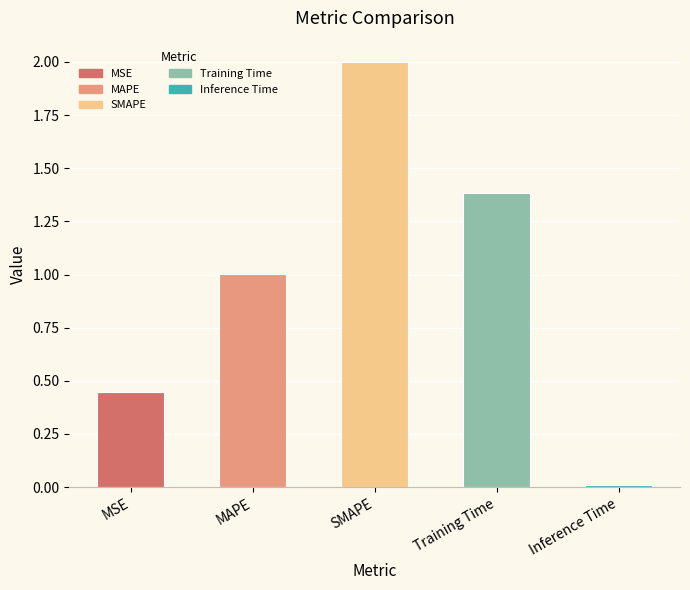

Count the number of data series in this chart.

1